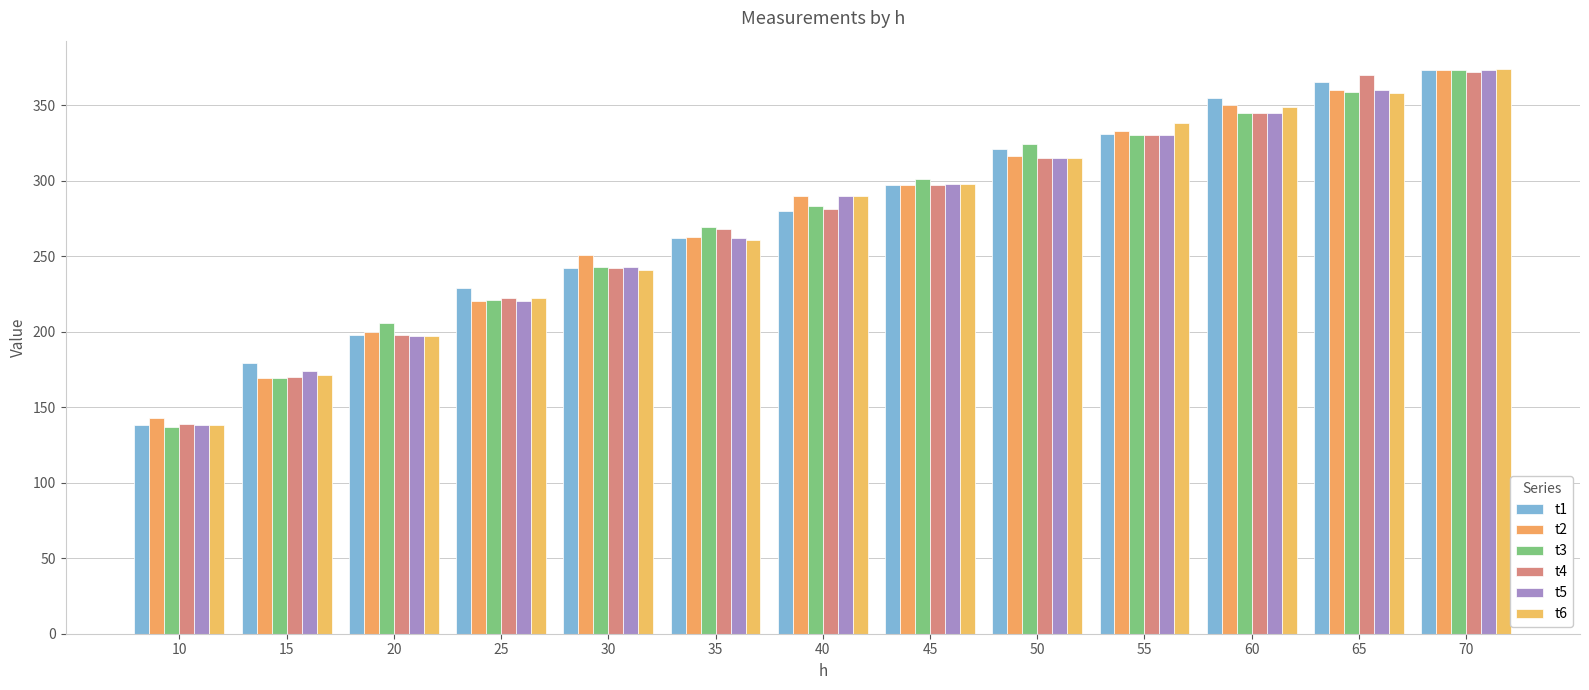

Where does the t1 series first go above 280?

45